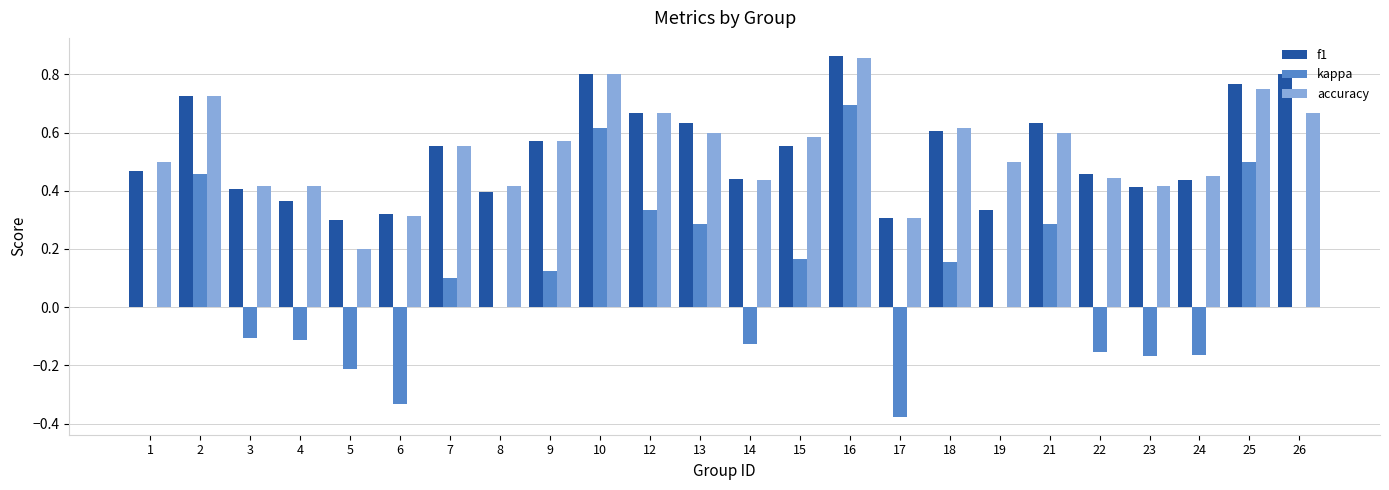

Which series changed the most between 15 and 17?

kappa